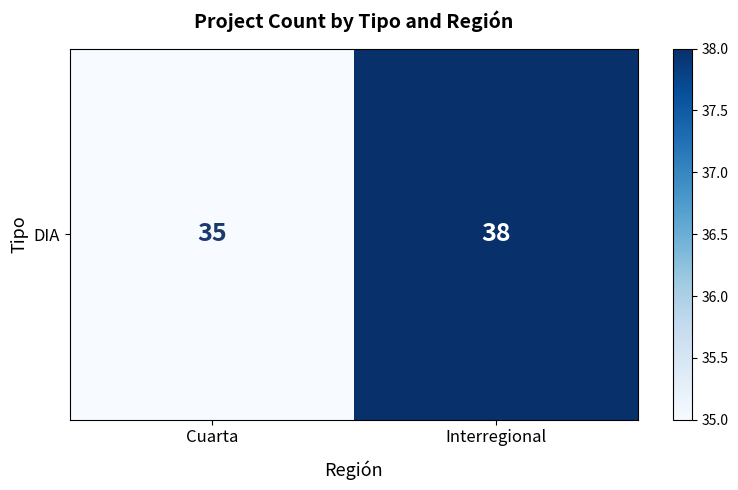

Rank the categories by value from lowest to highest.

Cuarta, Interregional